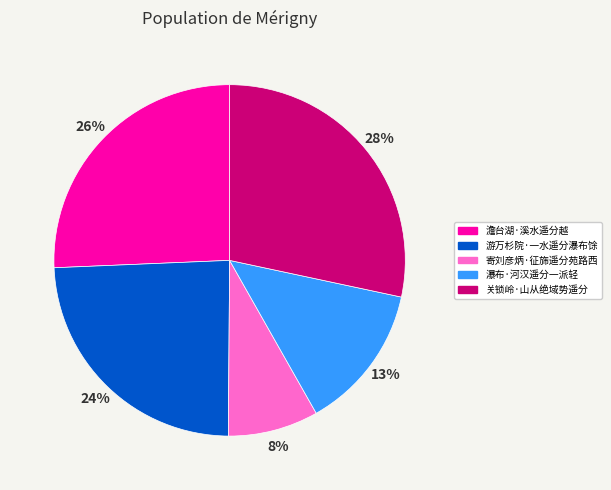

Rank the categories by value from lowest to highest.

寄刘彦炳·征旆遥分苑路西, 瀑布·河汉遥分一派轻, 游万杉院·一水遥分瀑布馀, 澹台湖·溪水遥分越, 关锁岭·山从绝域势遥分